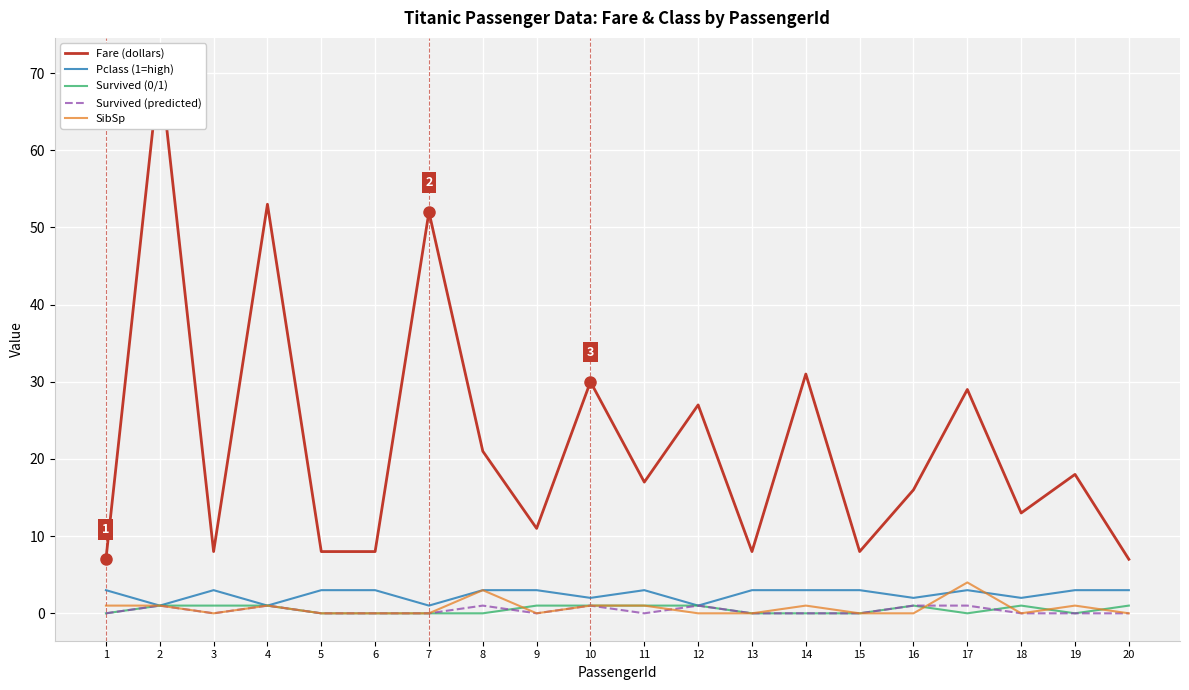

Is this an area chart (filled region under the line)?

No